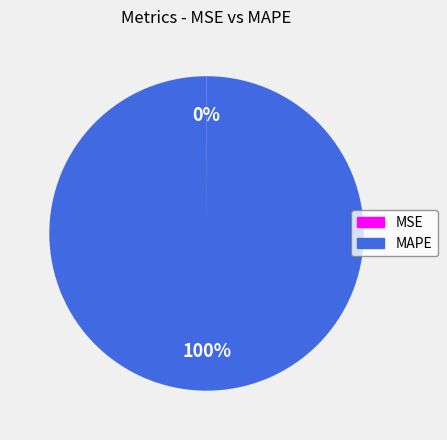

True or false: MAPE accounts for 92% of the total.

False